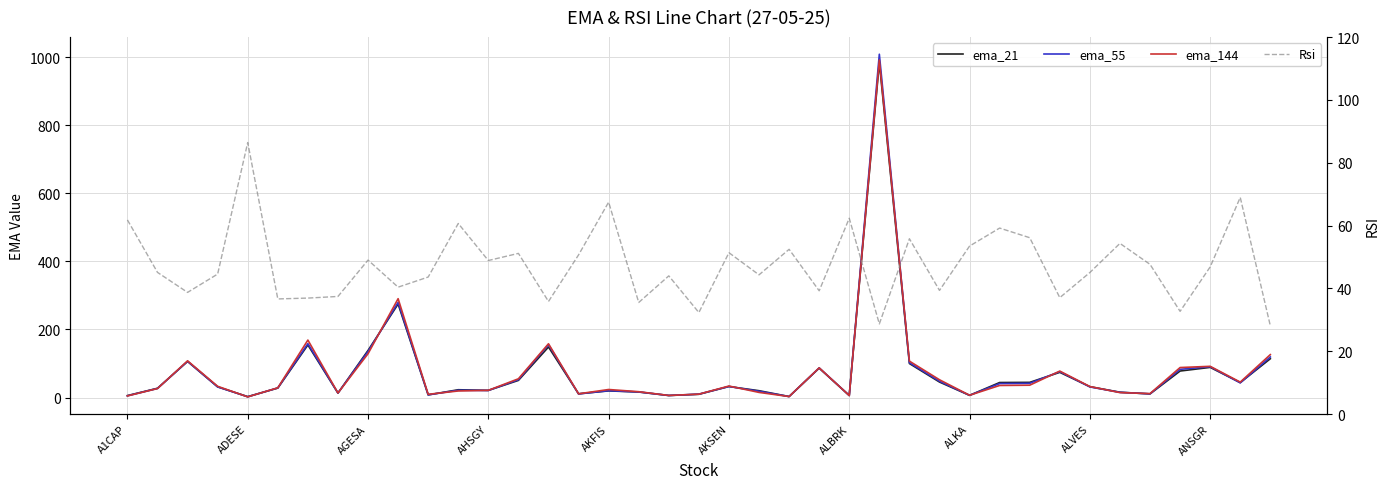

What is the sum of all ema_21 values?

2929.9